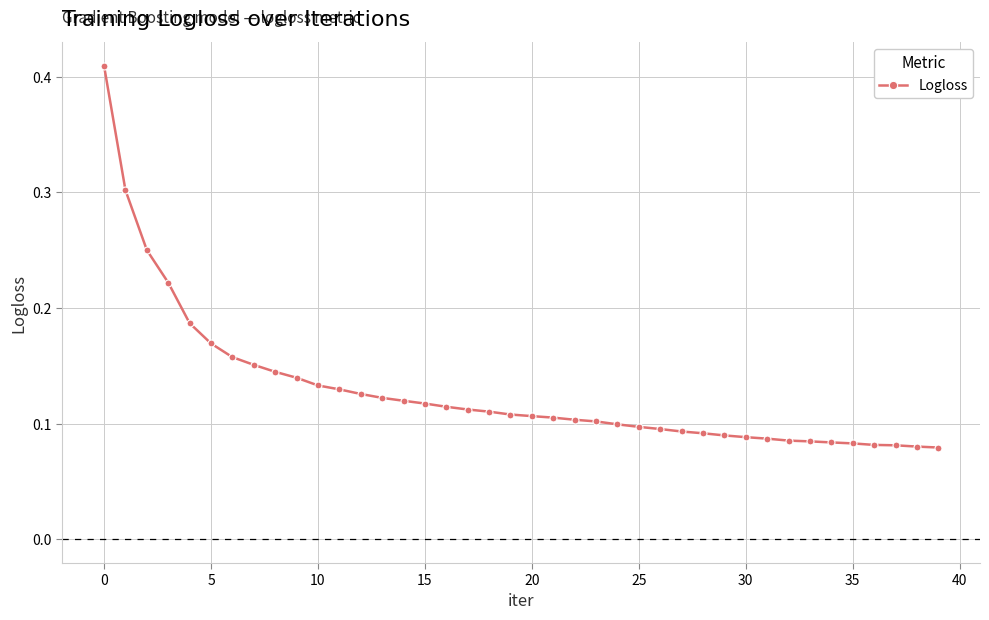

What is the sum of all values?

5.1